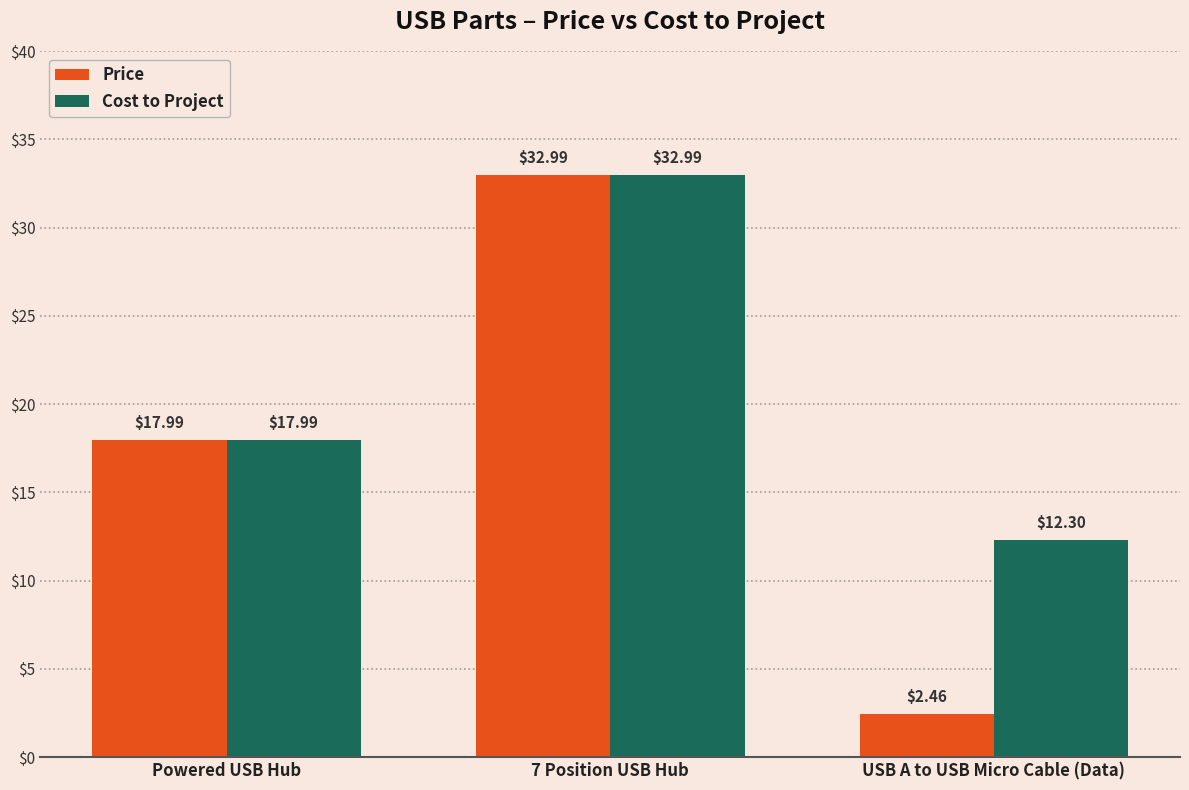

At which label is Cost to Project closest to 22?

Powered USB Hub